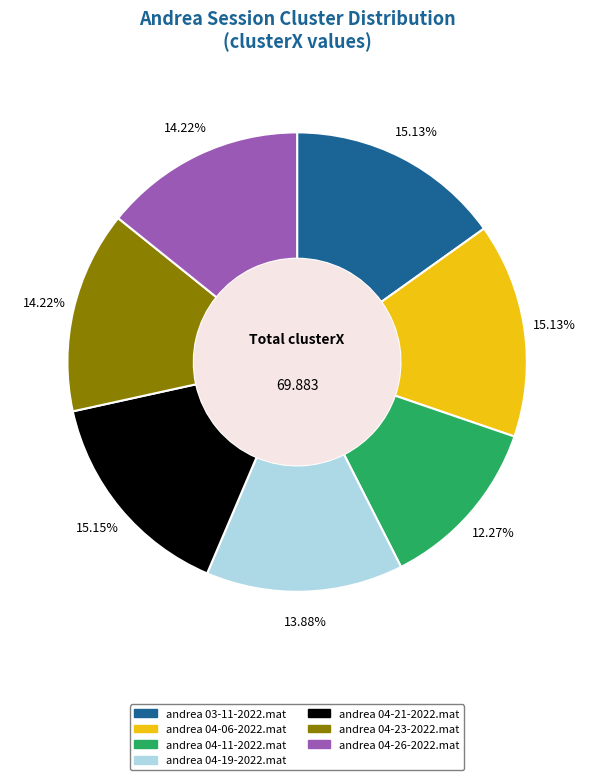

Does andrea 04-19-2022.mat account for over 50% of the chart?

No